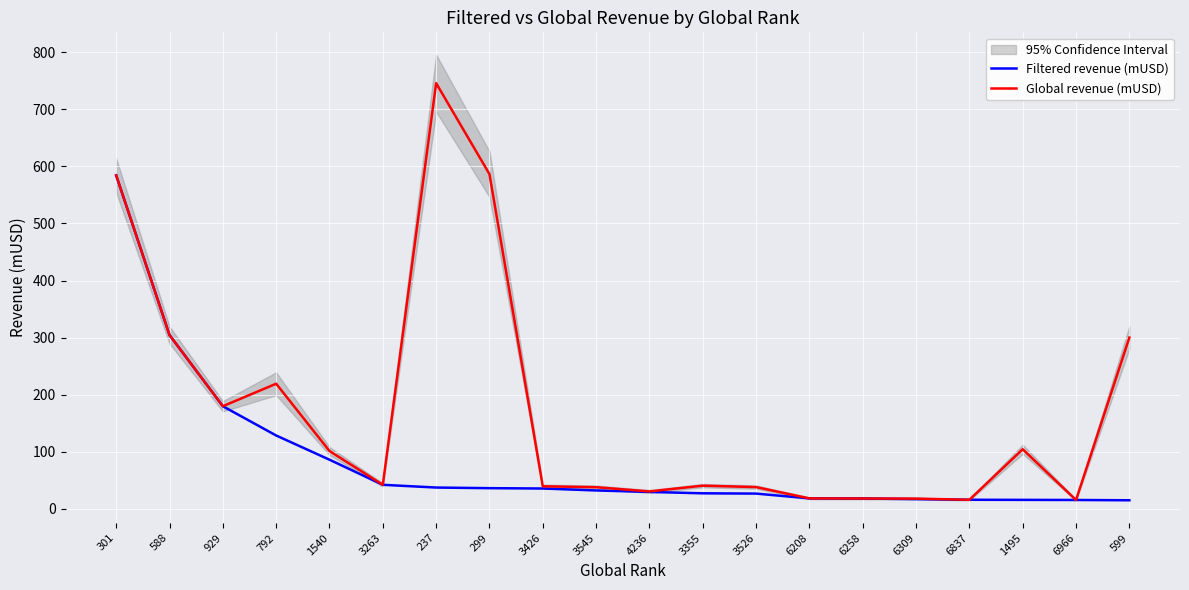

Where is the first local minimum for Global revenue (mUSD)?

929